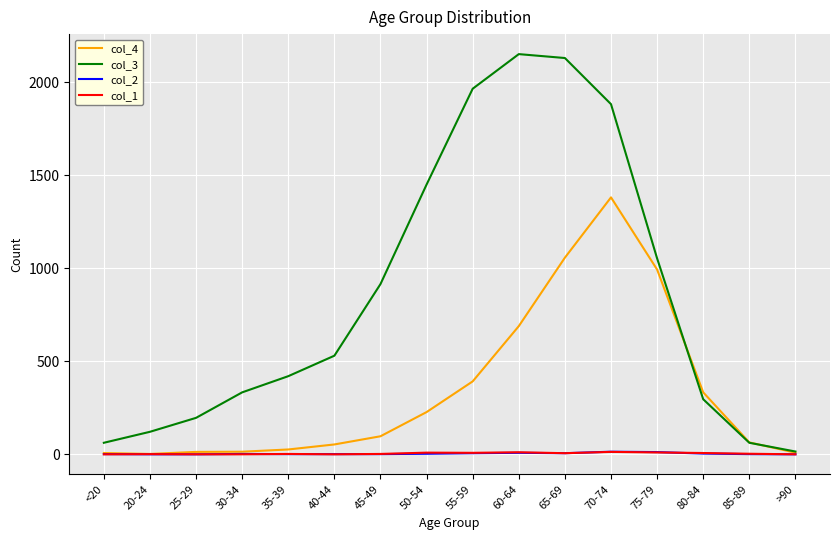

Which series has the largest range (max minus min)?

col_3